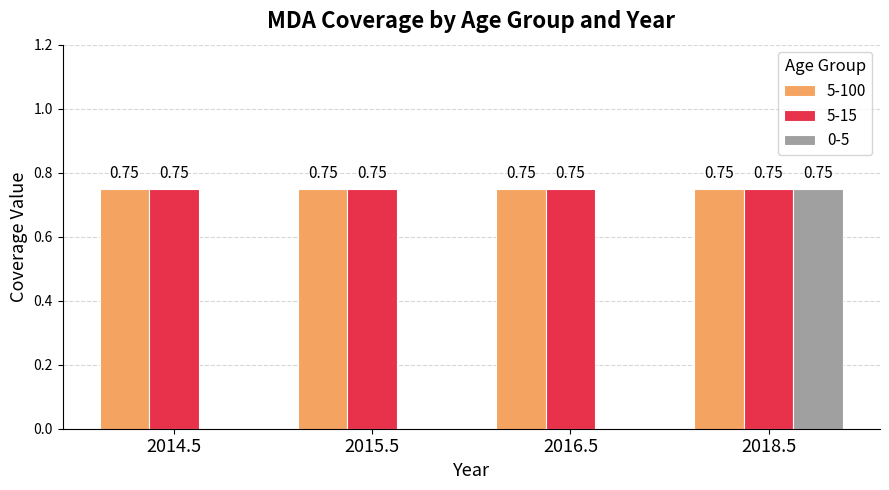

The 0-5 series shows 0.0 at 2015.5. True or false?

True